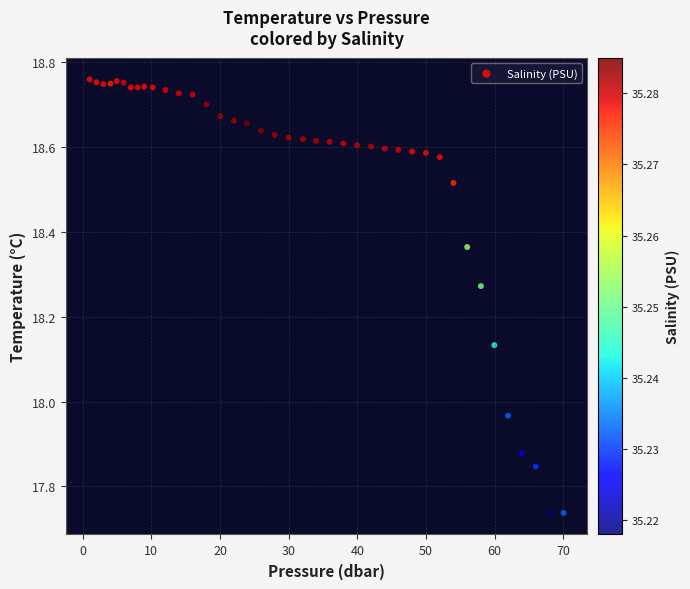

What is the range of X values (max minus min)?

69.0